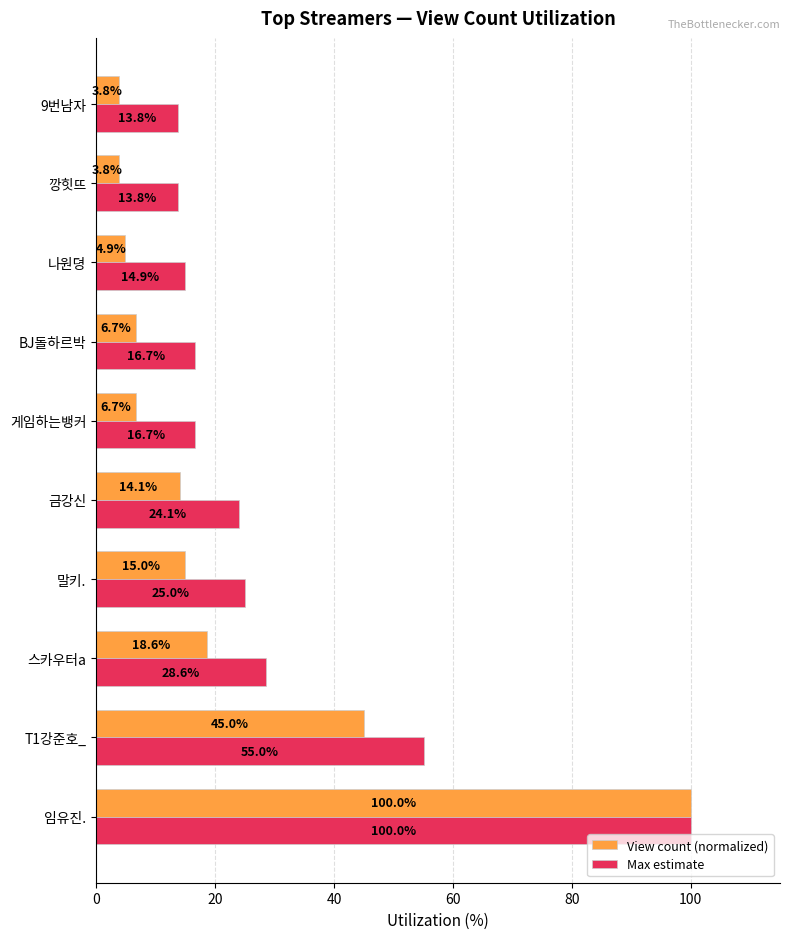

Read the View count (normalized) value at 9번남자.

3.8